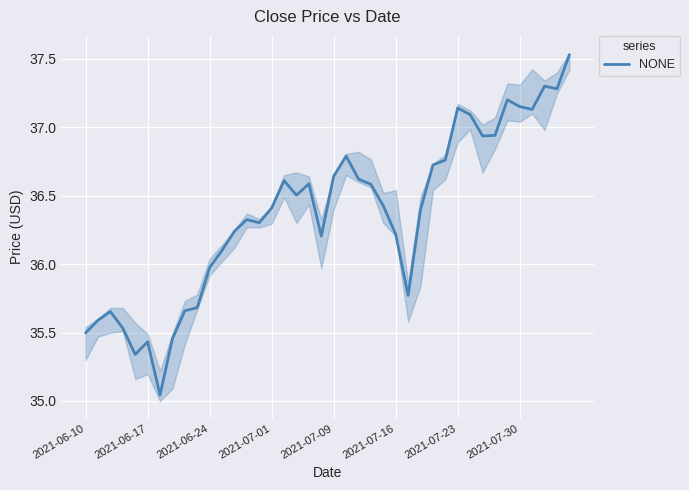

Approximately how many times larger is the value at 2021-06-24 compared to 2021-07-30?

1.0